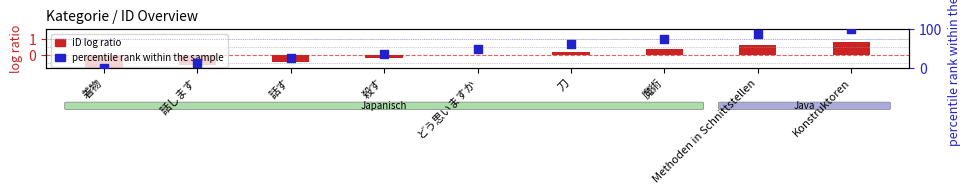

What is the change in value from 話す to 殺す?

+12.5